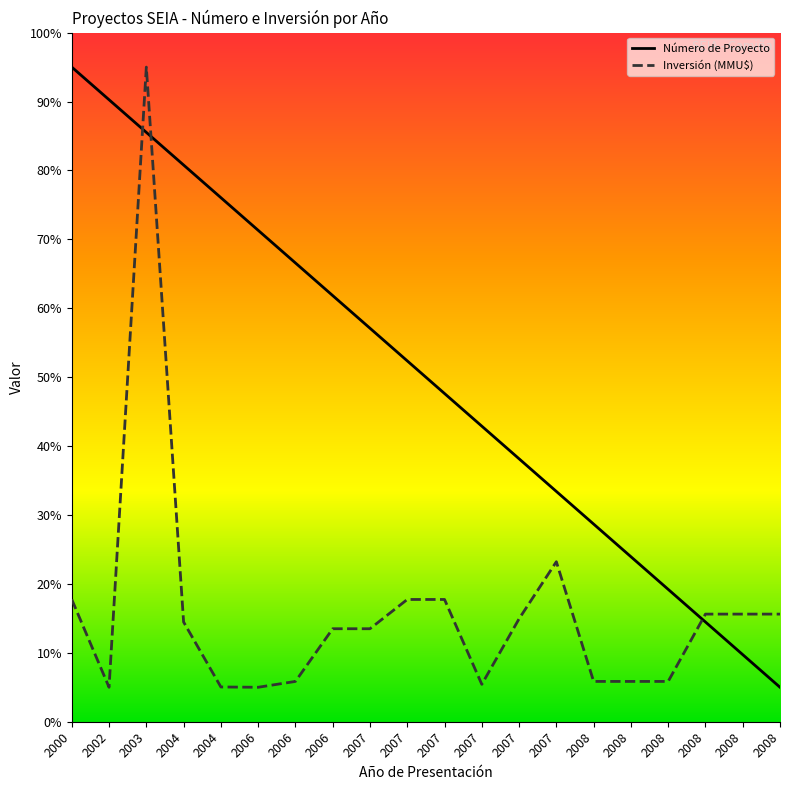

Is this an area chart (filled region under the line)?

No